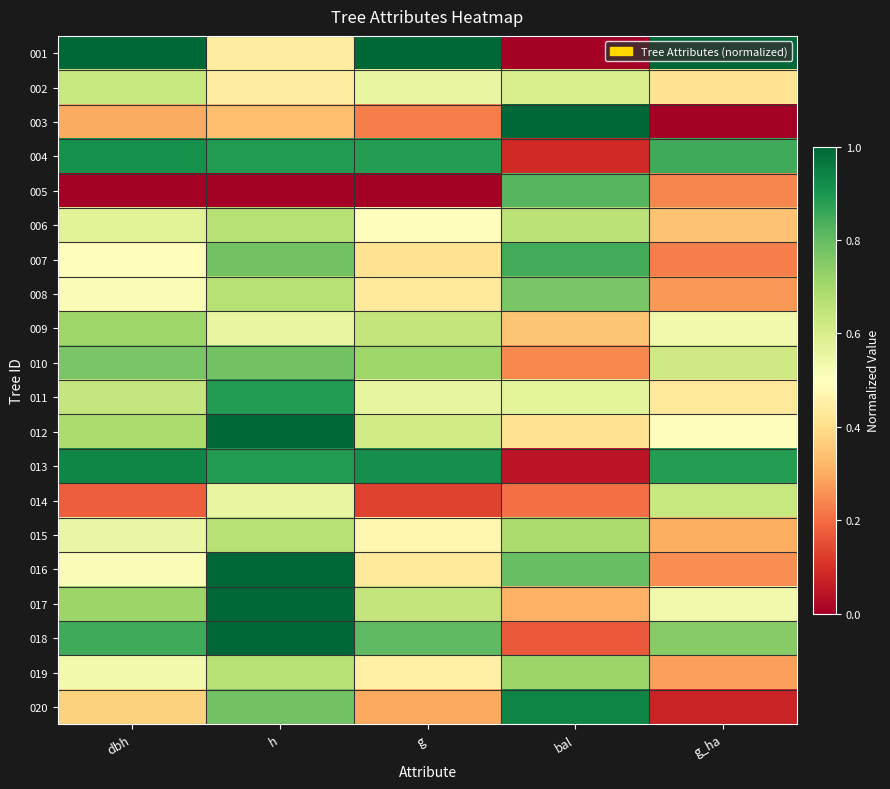

What is the spread (max minus min) of values at g?

1.0